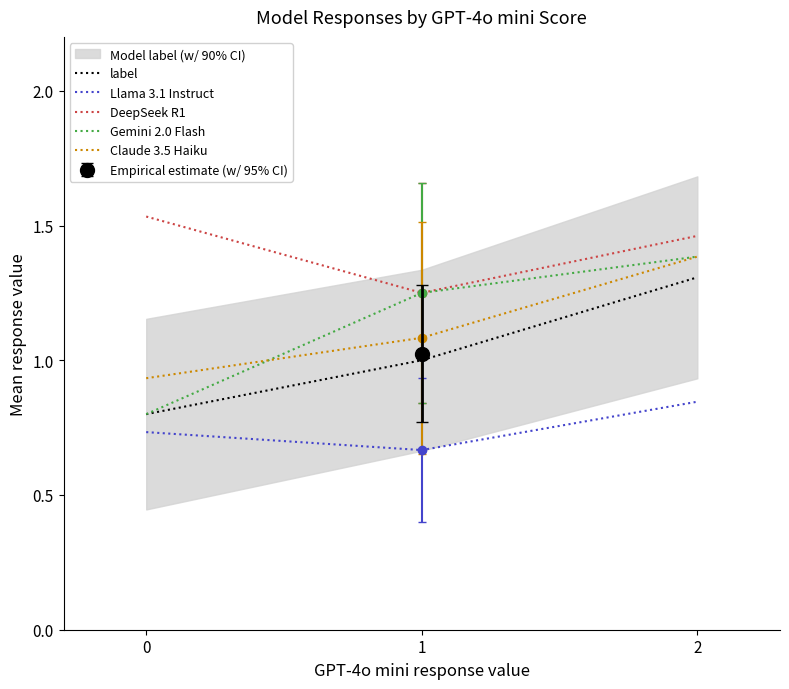

Reading right to left, list all the values displayed in this chart.

label: 2=1.3	1=1.0	0=0.8
Llama 3.1 Instruct: 2=0.8	1=0.7	0=0.7
DeepSeek R1: 2=1.5	1=1.2	0=1.5
Gemini 2.0 Flash: 2=1.4	1=1.2	0=0.8
Claude 3.5 Haiku: 2=1.4	1=1.1	0=0.9